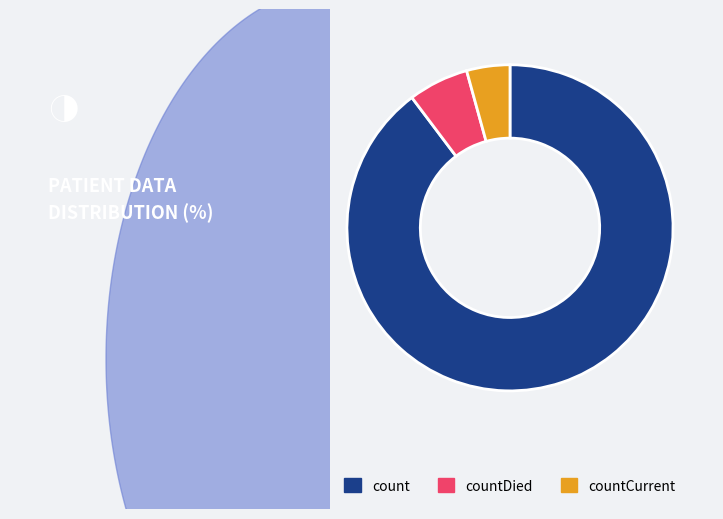

How many segments does this pie chart have?

3